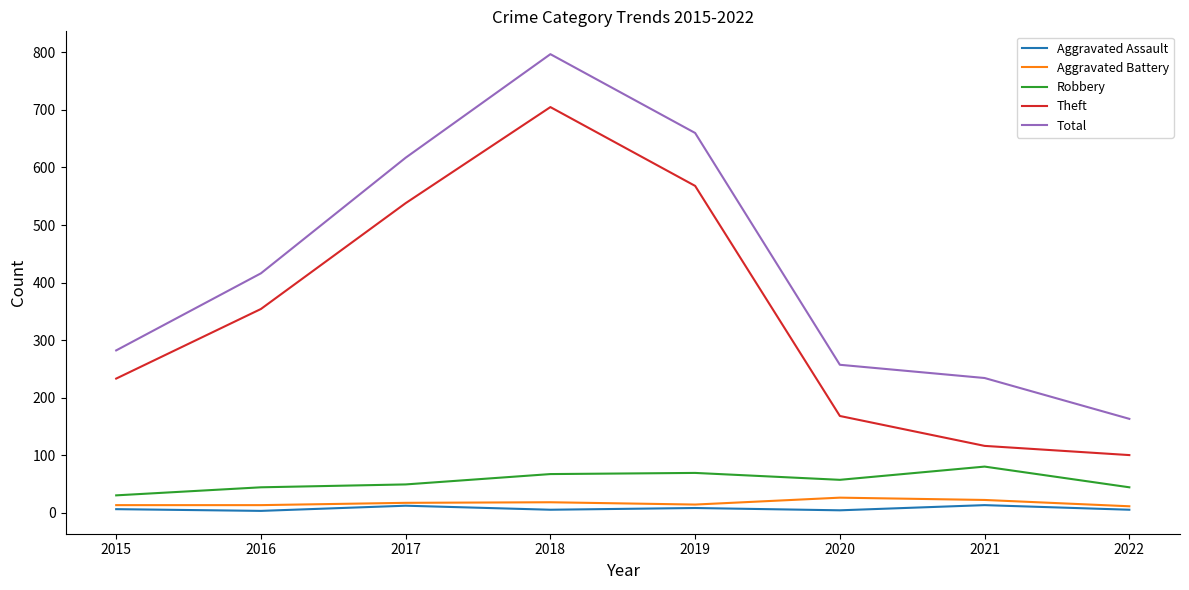

What are all the series names shown in the legend?

Aggravated Assault, Aggravated Battery, Robbery, Theft, Total